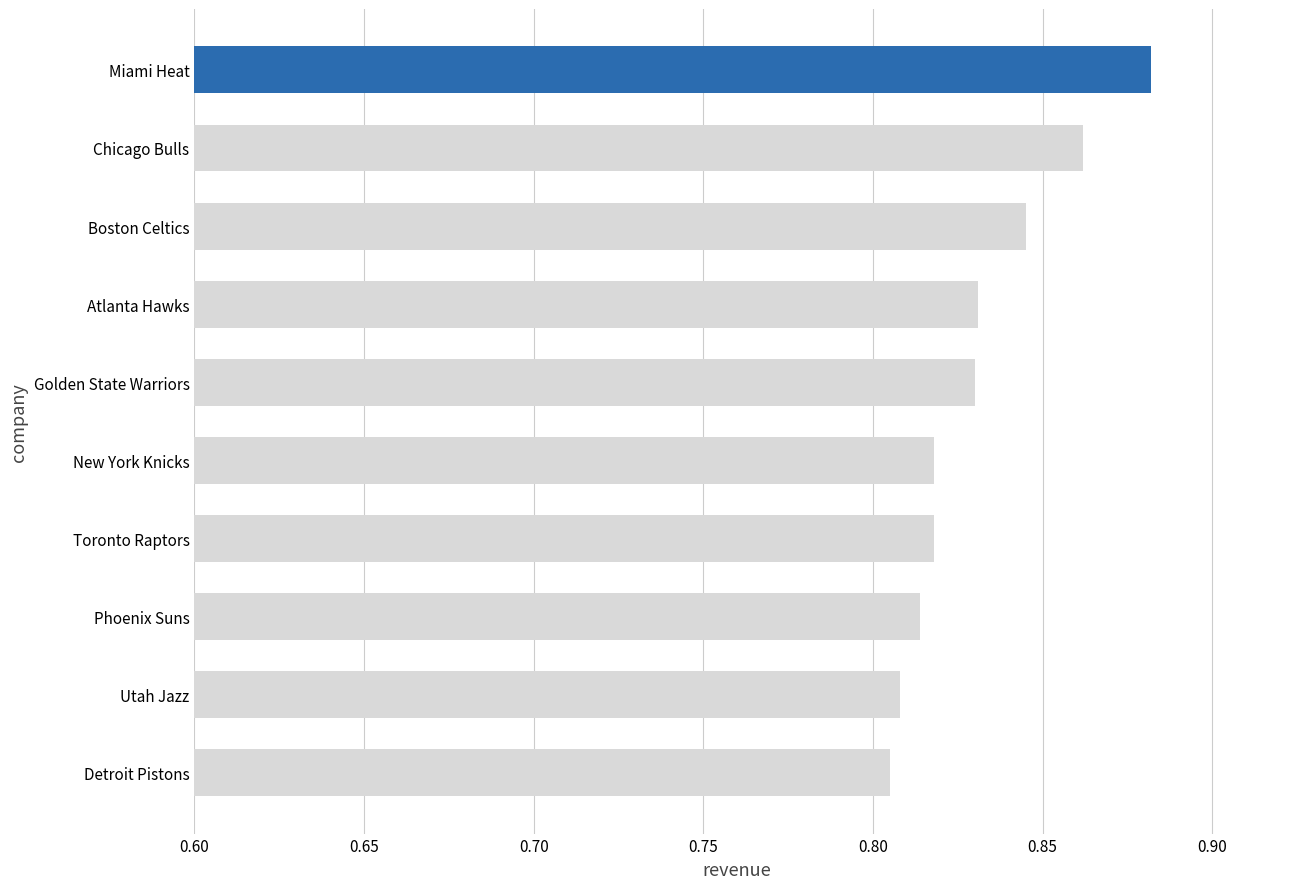

How many bars are there in total?

10